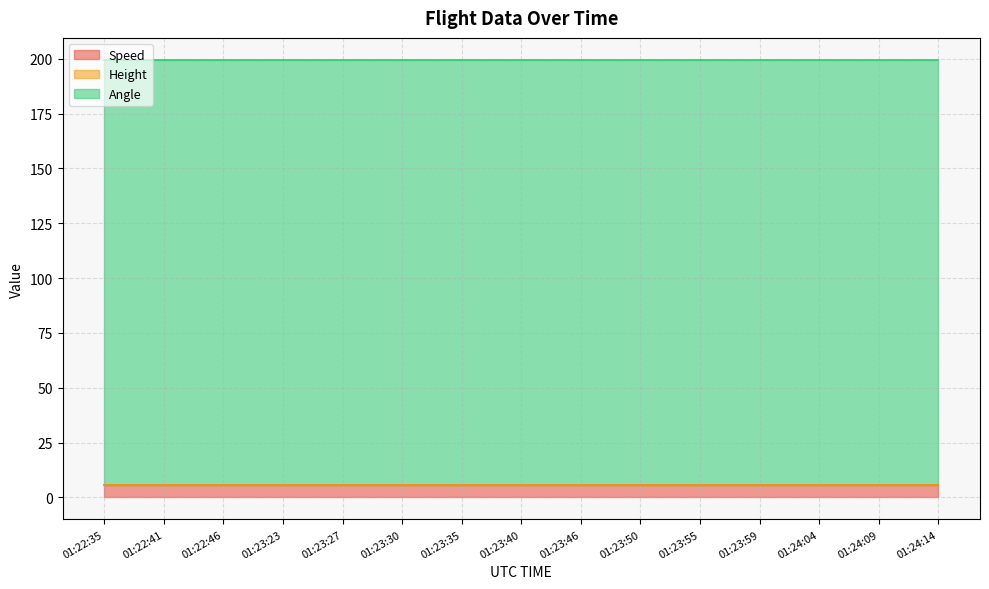

How many categories are shown in the chart?

15